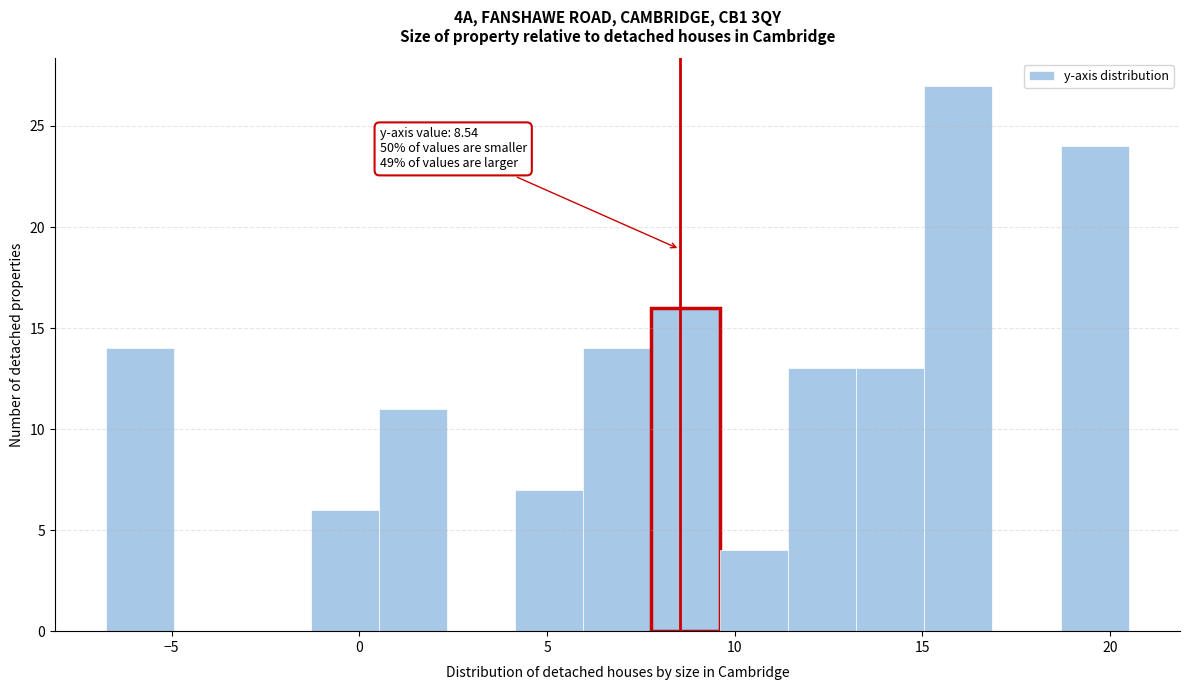

Read against the x-axis, roughly where is the centre of the tallest bar?

16.0